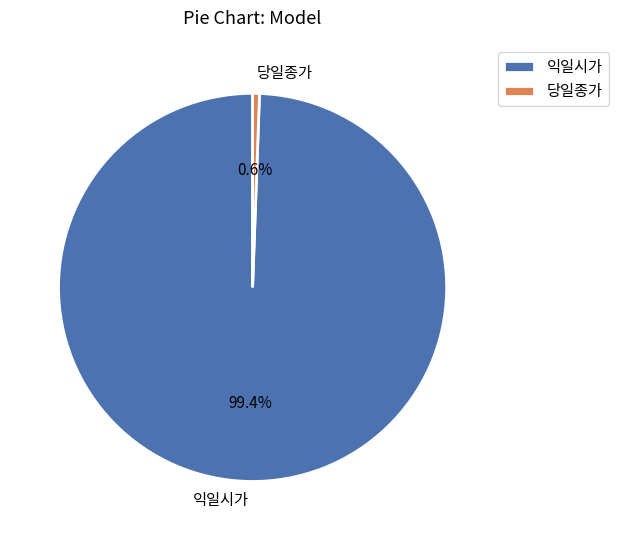

What is the ratio of the value at 익일시가 to the value at 당일종가?

197.4